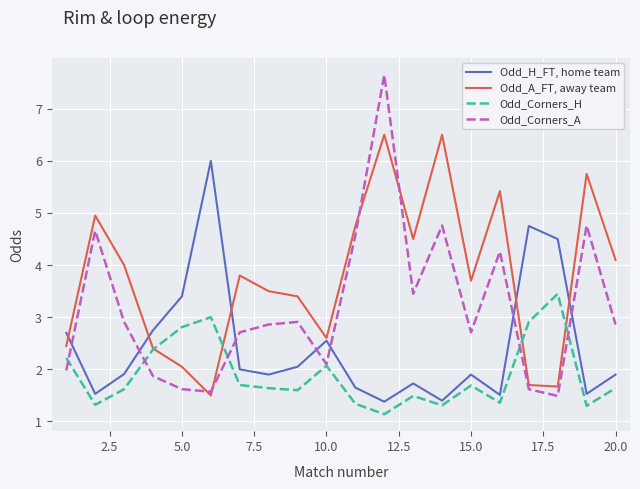

What is the smallest value displayed?

1.1